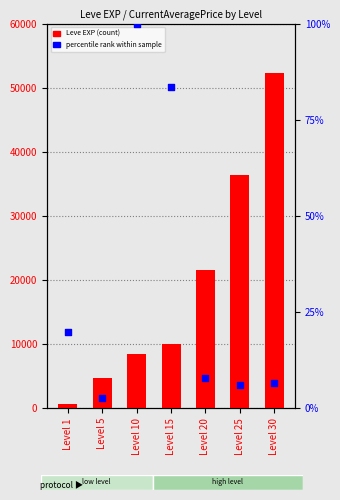

What are all the series names shown in the legend?

Leve EXP (count), percentile rank within sample